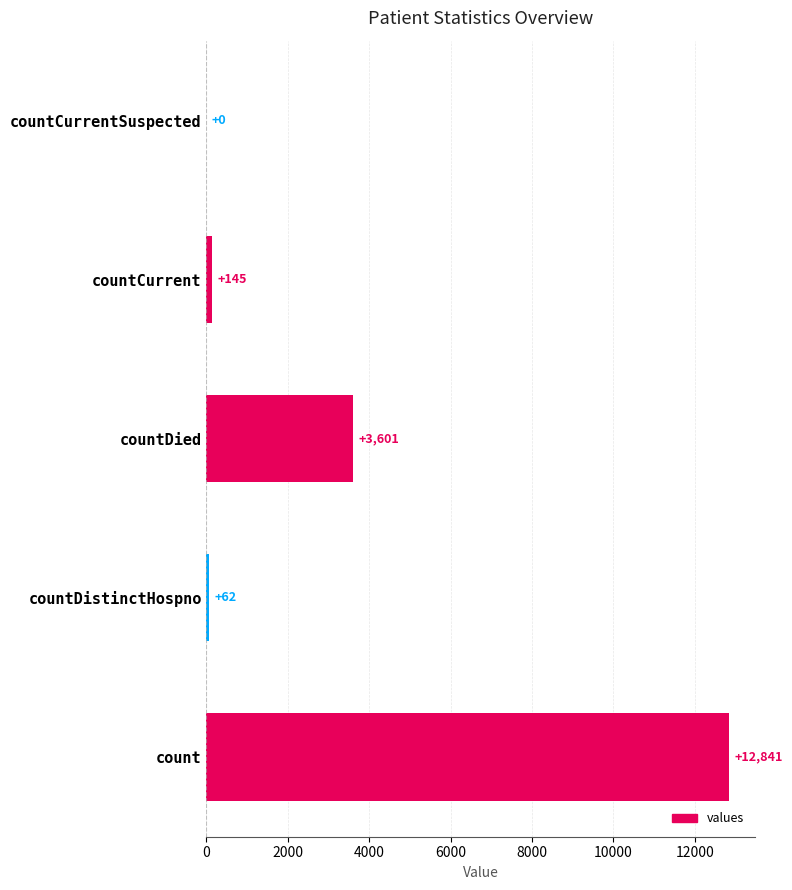

How many values are above zero?

4